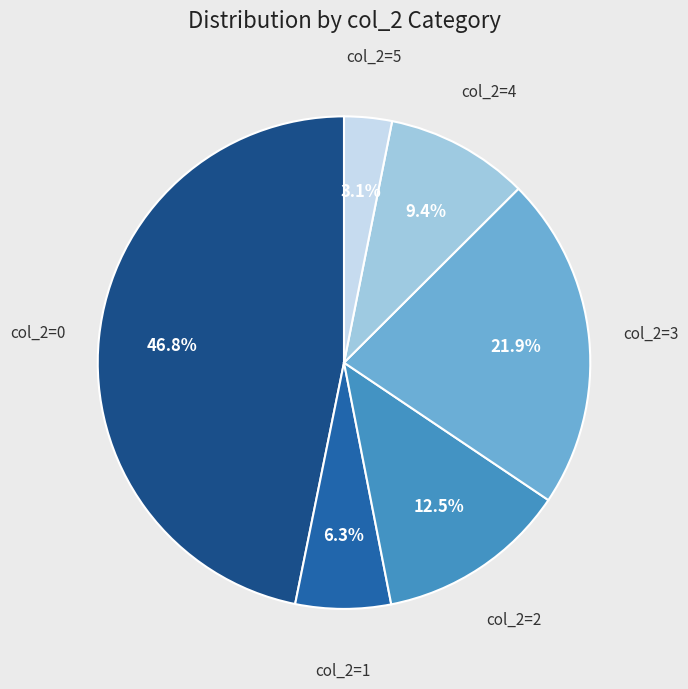

Does col_2=4 account for over 50% of the chart?

No